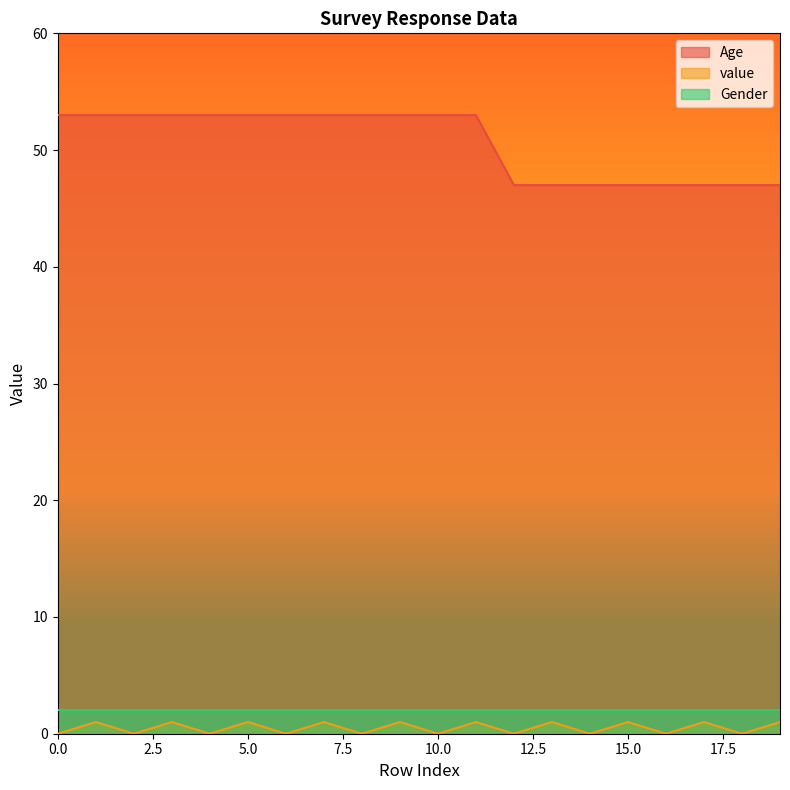

What is the value of the Age point at the 7th from the left?

53